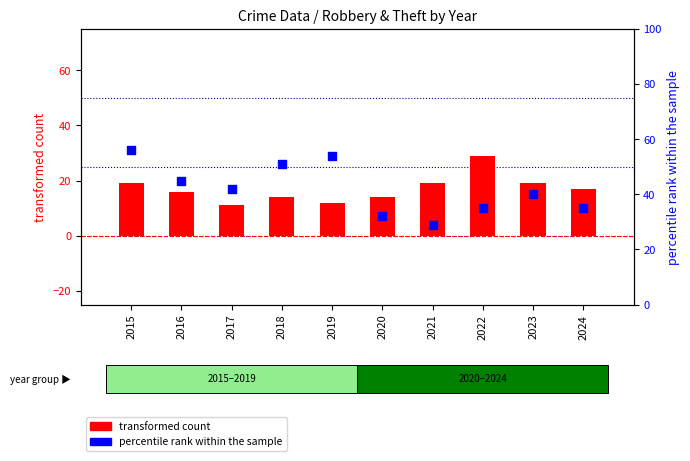

At how many categories does at least one series exceed 41?

5